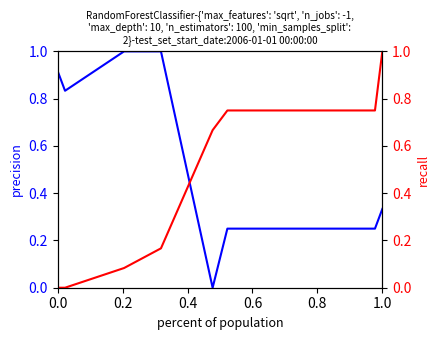

How many lines are shown in the chart?

2